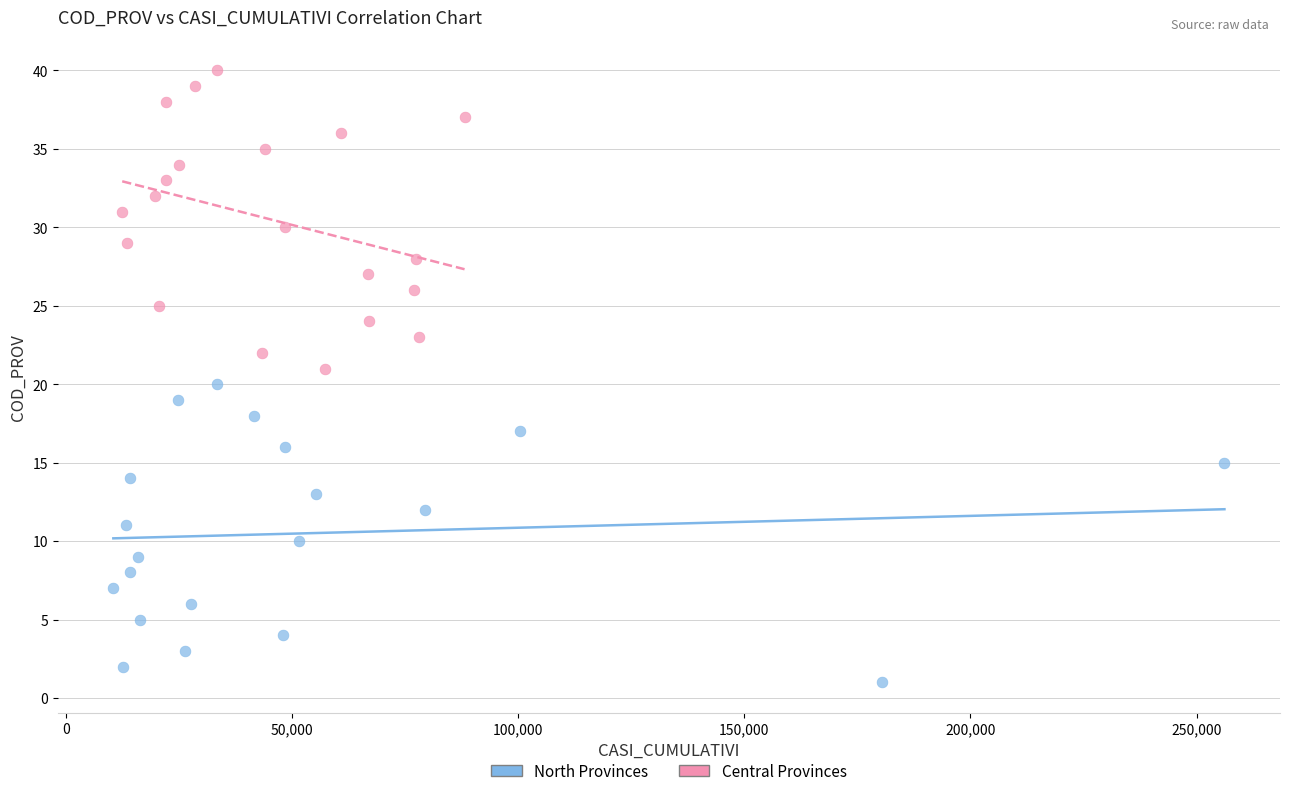

Which series reaches the minimum Y coordinate?

North Provinces